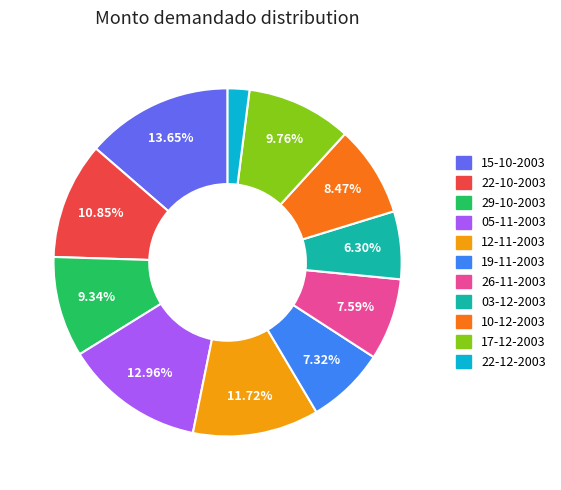

Combined, what portion of the pie is 15-10-2003 and 10-12-2003?

22.1%